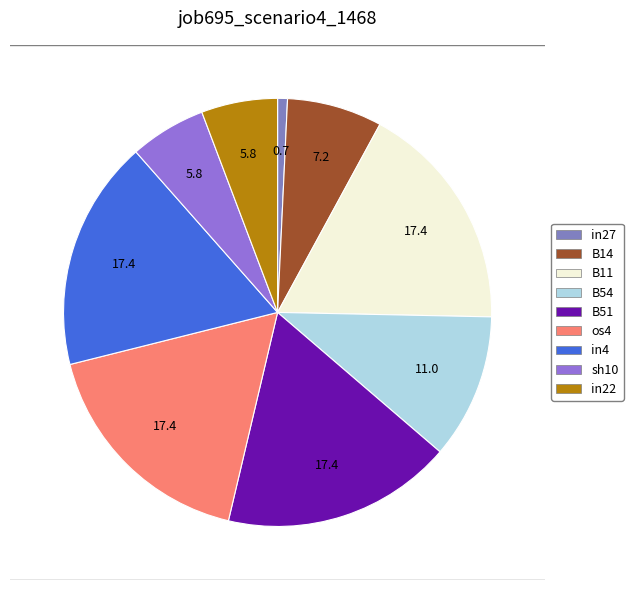

How many segments does this pie chart have?

9